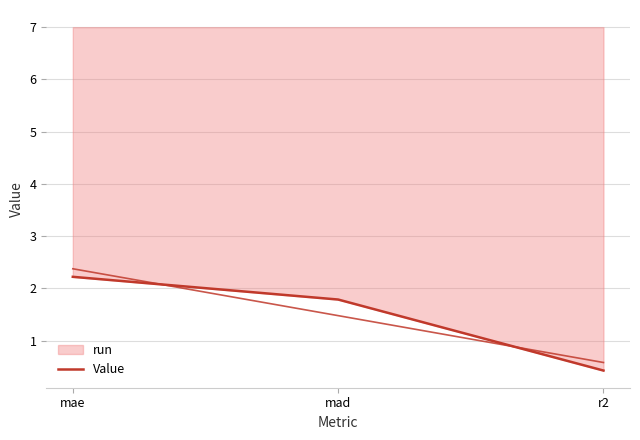

What is the change in value from mad to r2?

-1.4